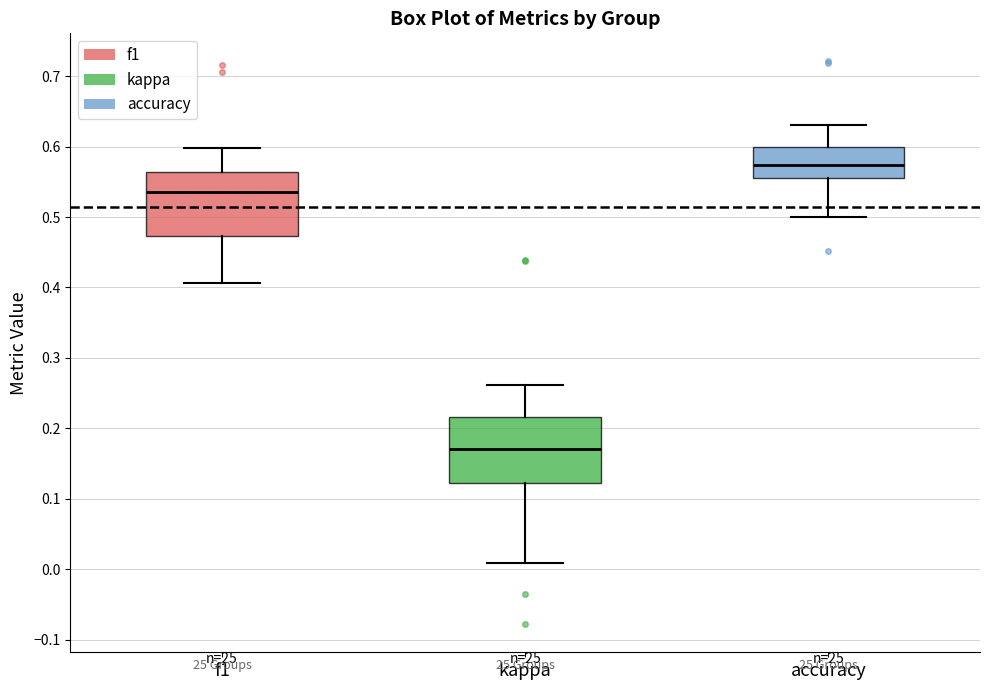

Which box's median line is the lowest?

kappa